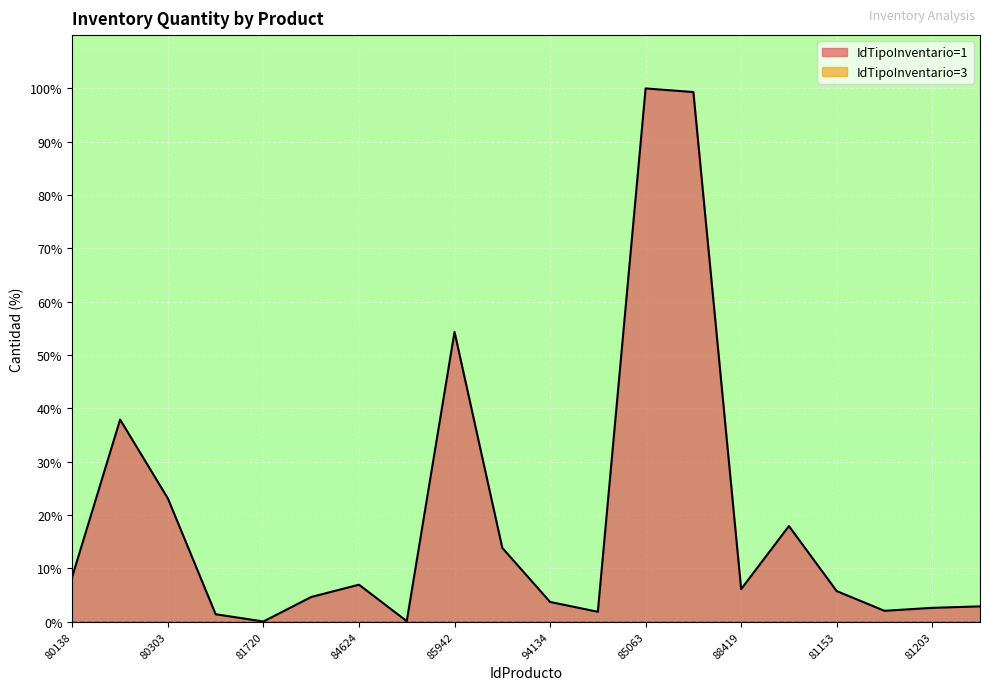

What is the value of the 7th point from the left?

6.9